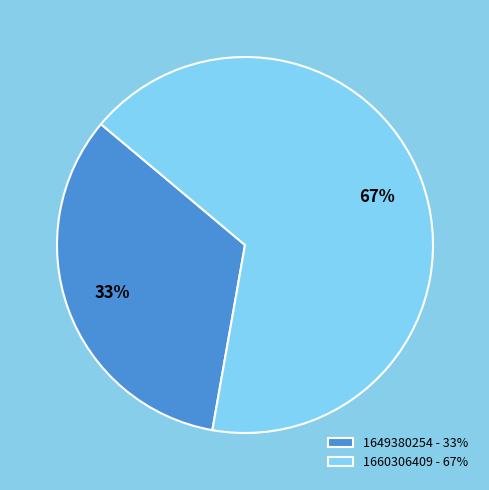

To the nearest percent, what is the average slice percentage?

50%